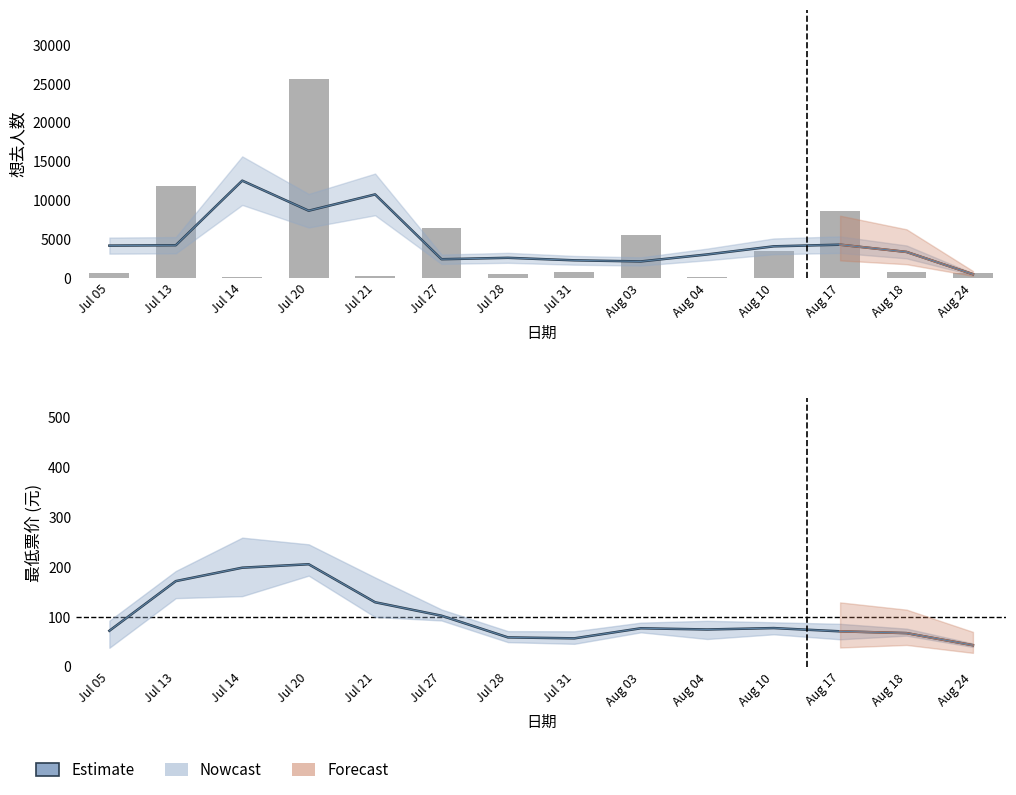

What position from the right is Aug 03?

6